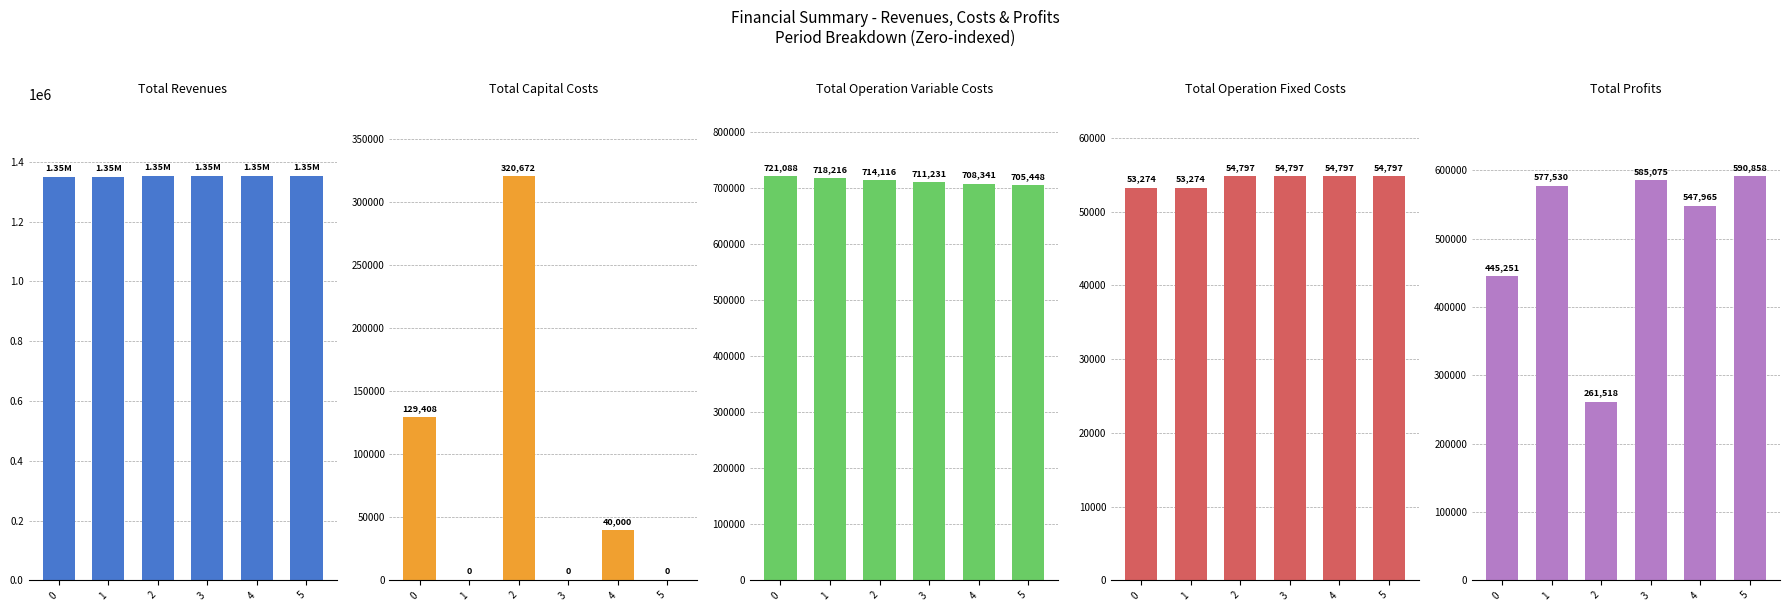

Reading left to right, extract all data points from this chart.

Total Revenues: 1349020.5	1349020.5	1351103.3	1351103.3	1351103.3	1351103.3
Total Capital Costs: 129408.0	0.0	320672.0	0.0	40000.0	0.0
Total Operation Variable Costs: 721087.6	718215.9	714115.9	711230.7	708341.4	705448.1
Total Operation Fixed Costs: 53274.2	53274.2	54797.3	54797.3	54797.3	54797.3
Total Profits: 445250.6	577530.4	261518.1	585075.4	547964.6	590857.9